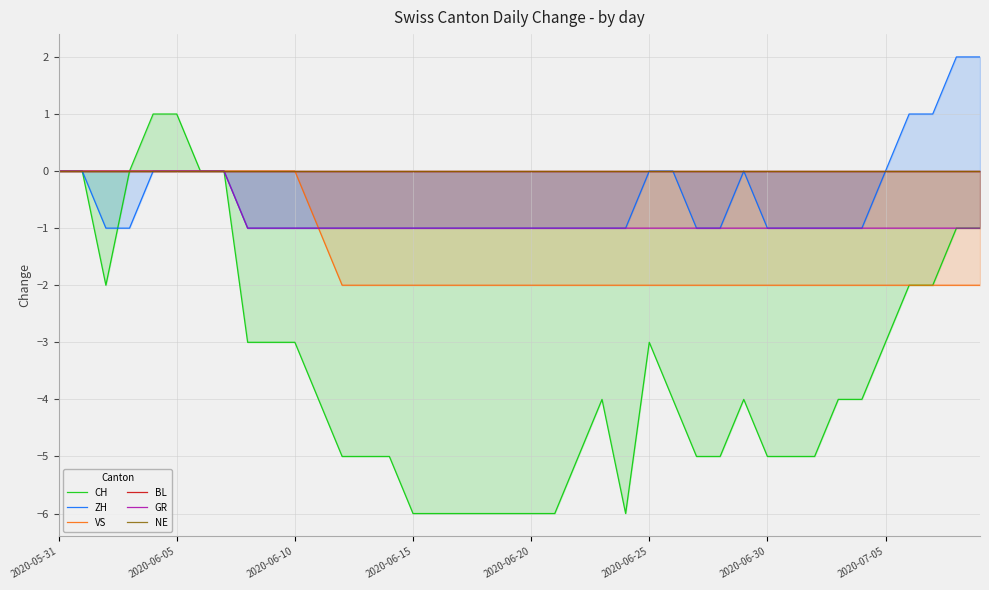

What is the difference between the maximum and minimum values in the CH series?

7